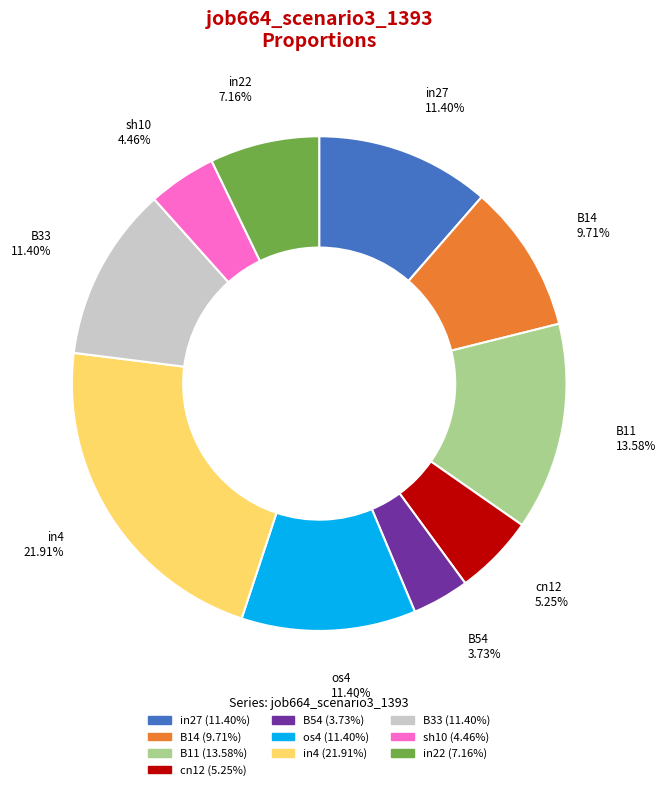

Does any single category account for the majority?

No